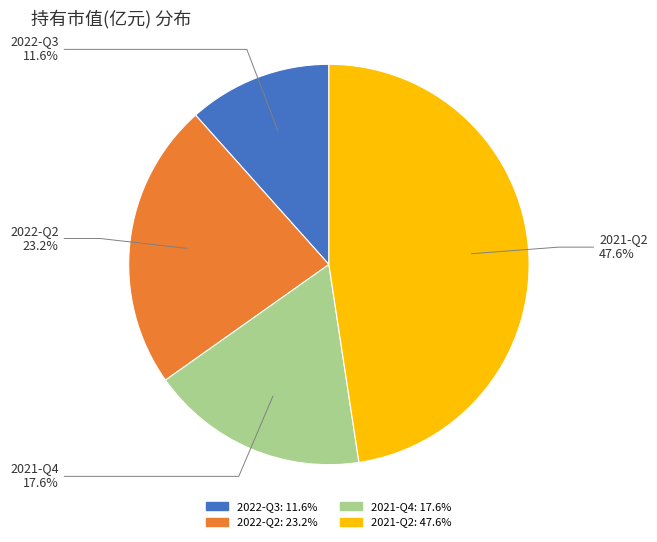

To the nearest percent, what portion does 2022-Q2 represent?

23%